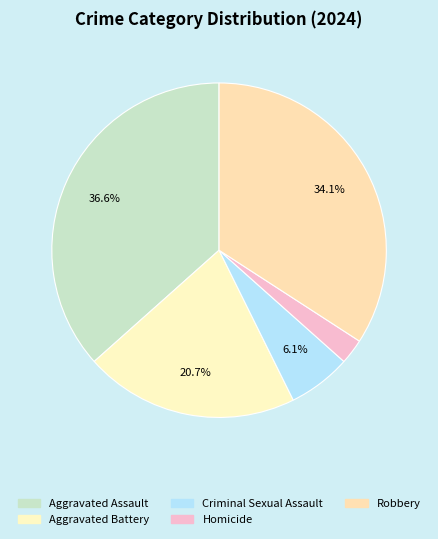

To the nearest percent, what portion does Criminal Sexual Assault represent?

6%